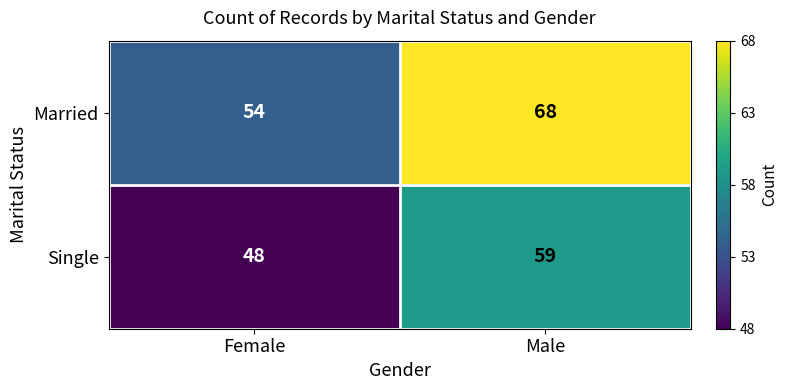

The Married series shows 113 at Male. True or false?

False